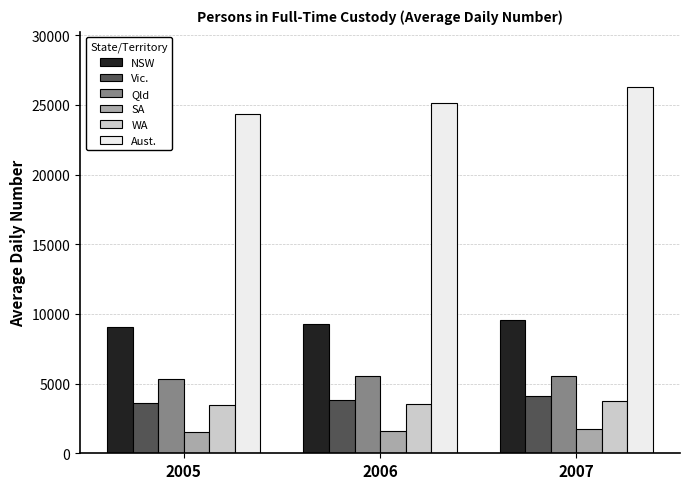

Where is Vic. nearest to the value 3877?

2006